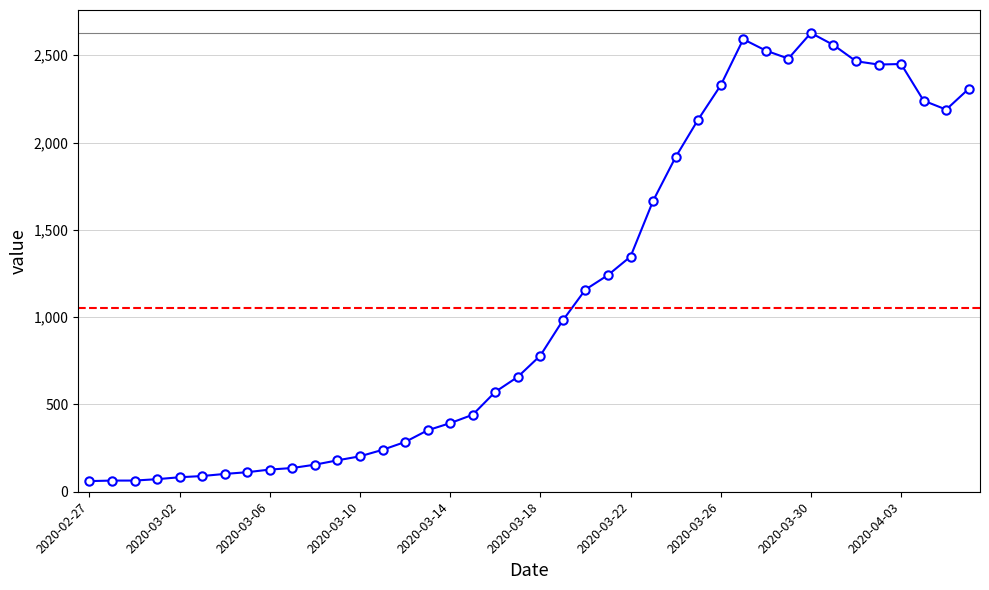

What is the sum of all values?

44828